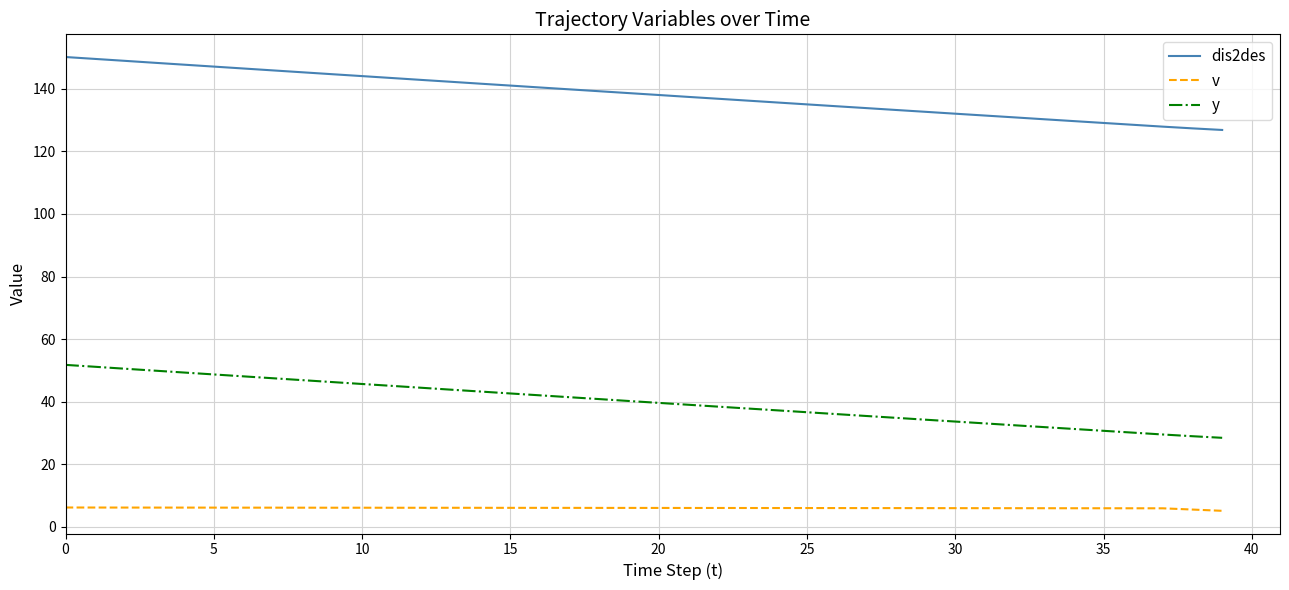

What is the highest value of the v series?

6.2